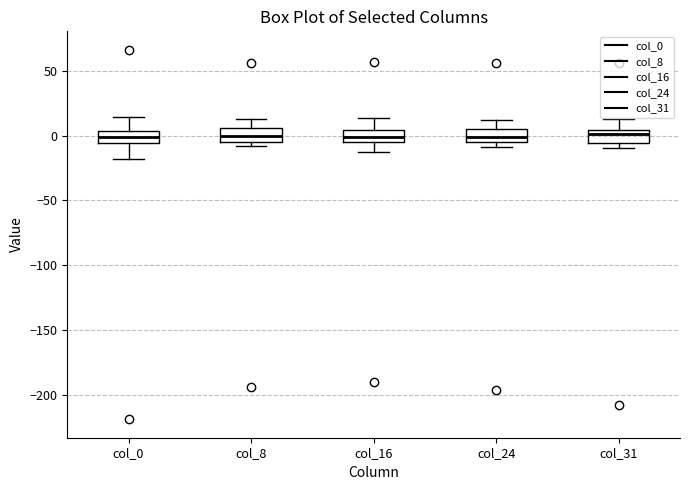

Reading left to right, transcribe this box plot: for each box, give where its median line is, the range the box spans, and where its two whiskers end, as read against the y-axis. The values are not printed on the chart, so give them approximately, as read against the axis.

col_0: median 0, box -5 to 5, whiskers -20 to 15
col_8: median 0, box -5 to 5, whiskers -10 to 15
col_16: median 0, box -5 to 5, whiskers -10 to 15
col_24: median 0, box -5 to 5, whiskers -10 to 10
col_31: median 0, box -5 to 5, whiskers -10 to 15